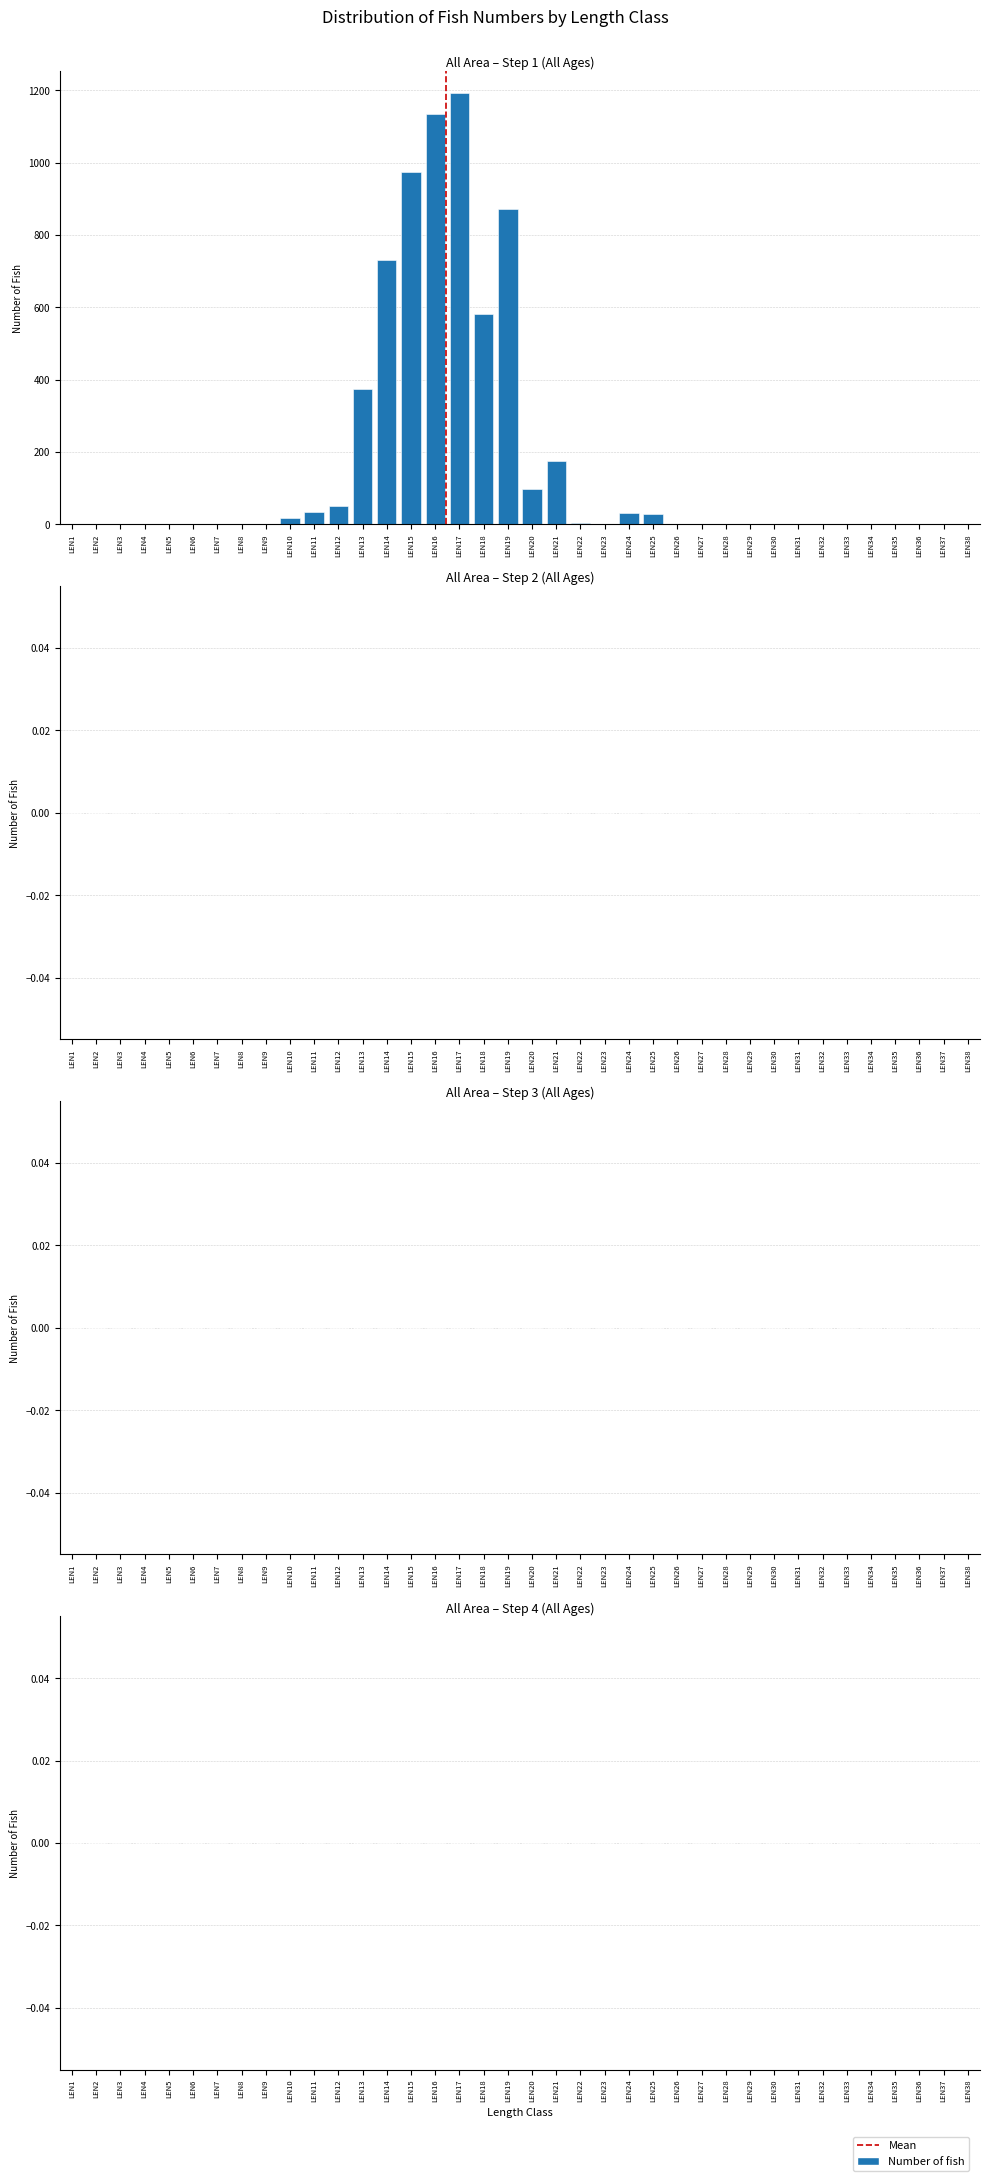

What is the sum of all values?

6297